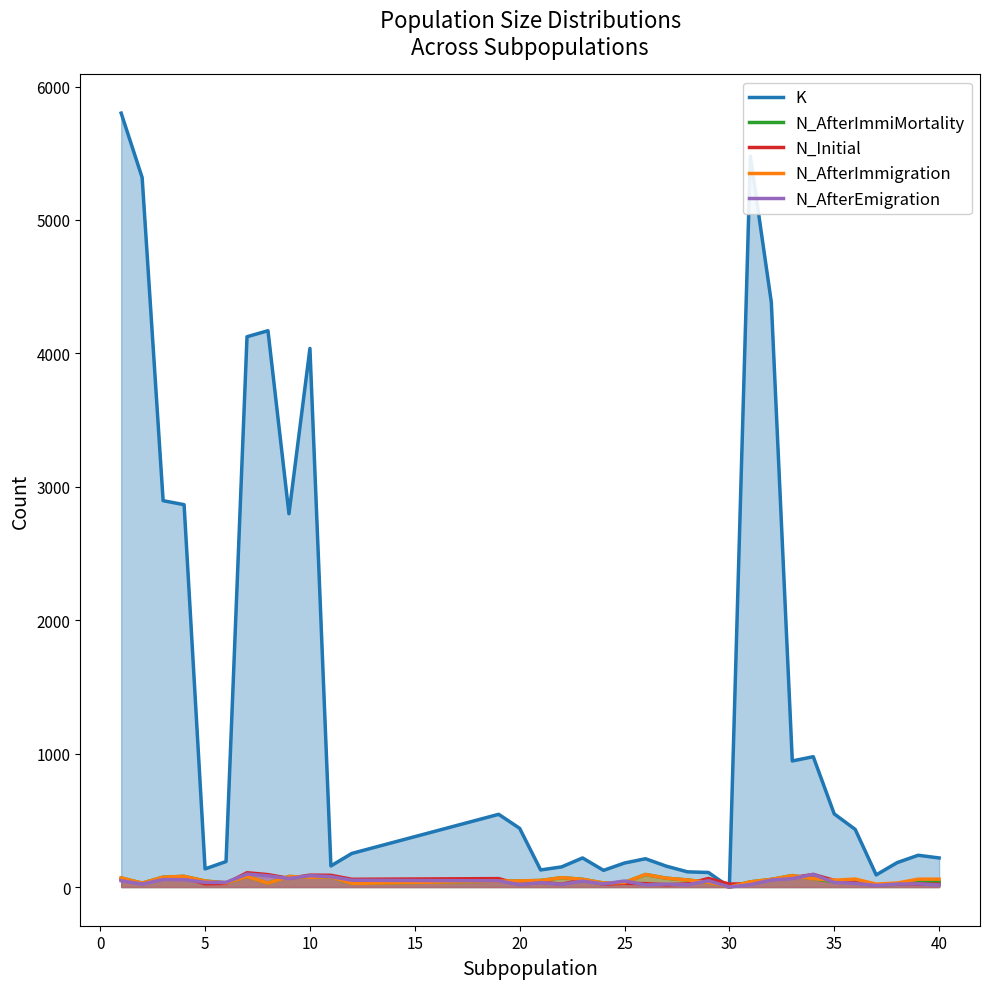

Count the number of data series in this chart.

5